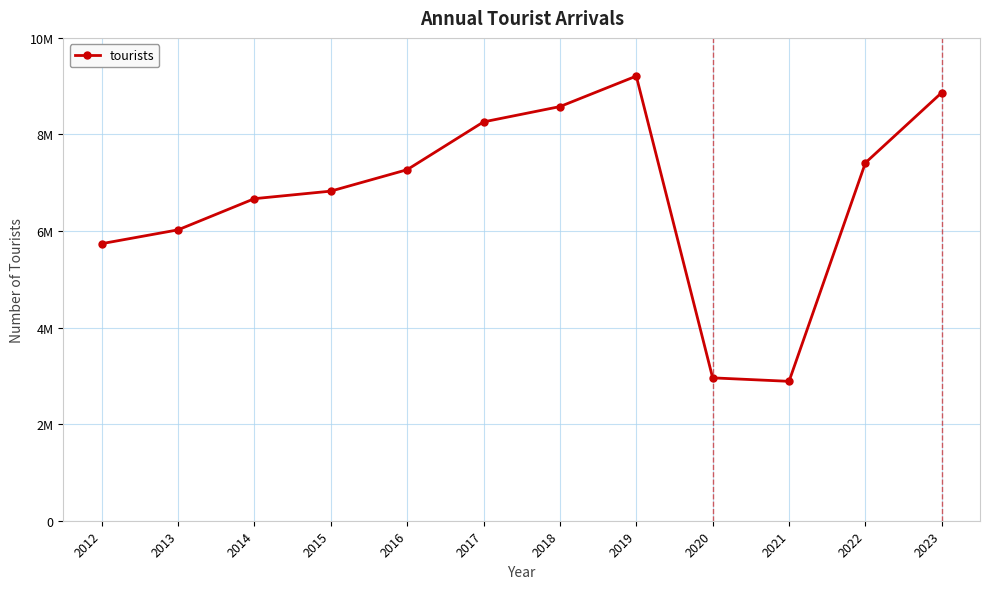

Where is the data nearest to the value 6048000?

2013